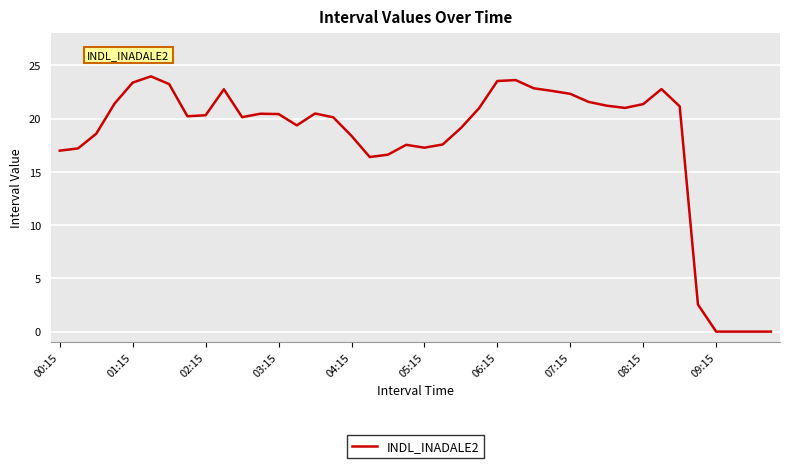

What is the greatest value displayed?

24.0